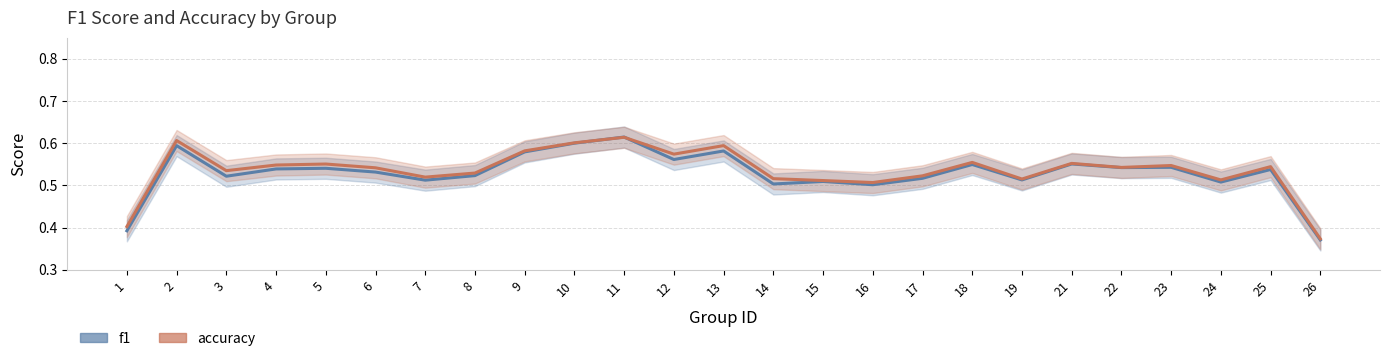

List the labels in order of f1 value, smallest first.

26, 1, 16, 14, 24, 15, 7, 19, 17, 3, 8, 6, 25, 4, 5, 22, 23, 18, 21, 12, 9, 13, 2, 10, 11